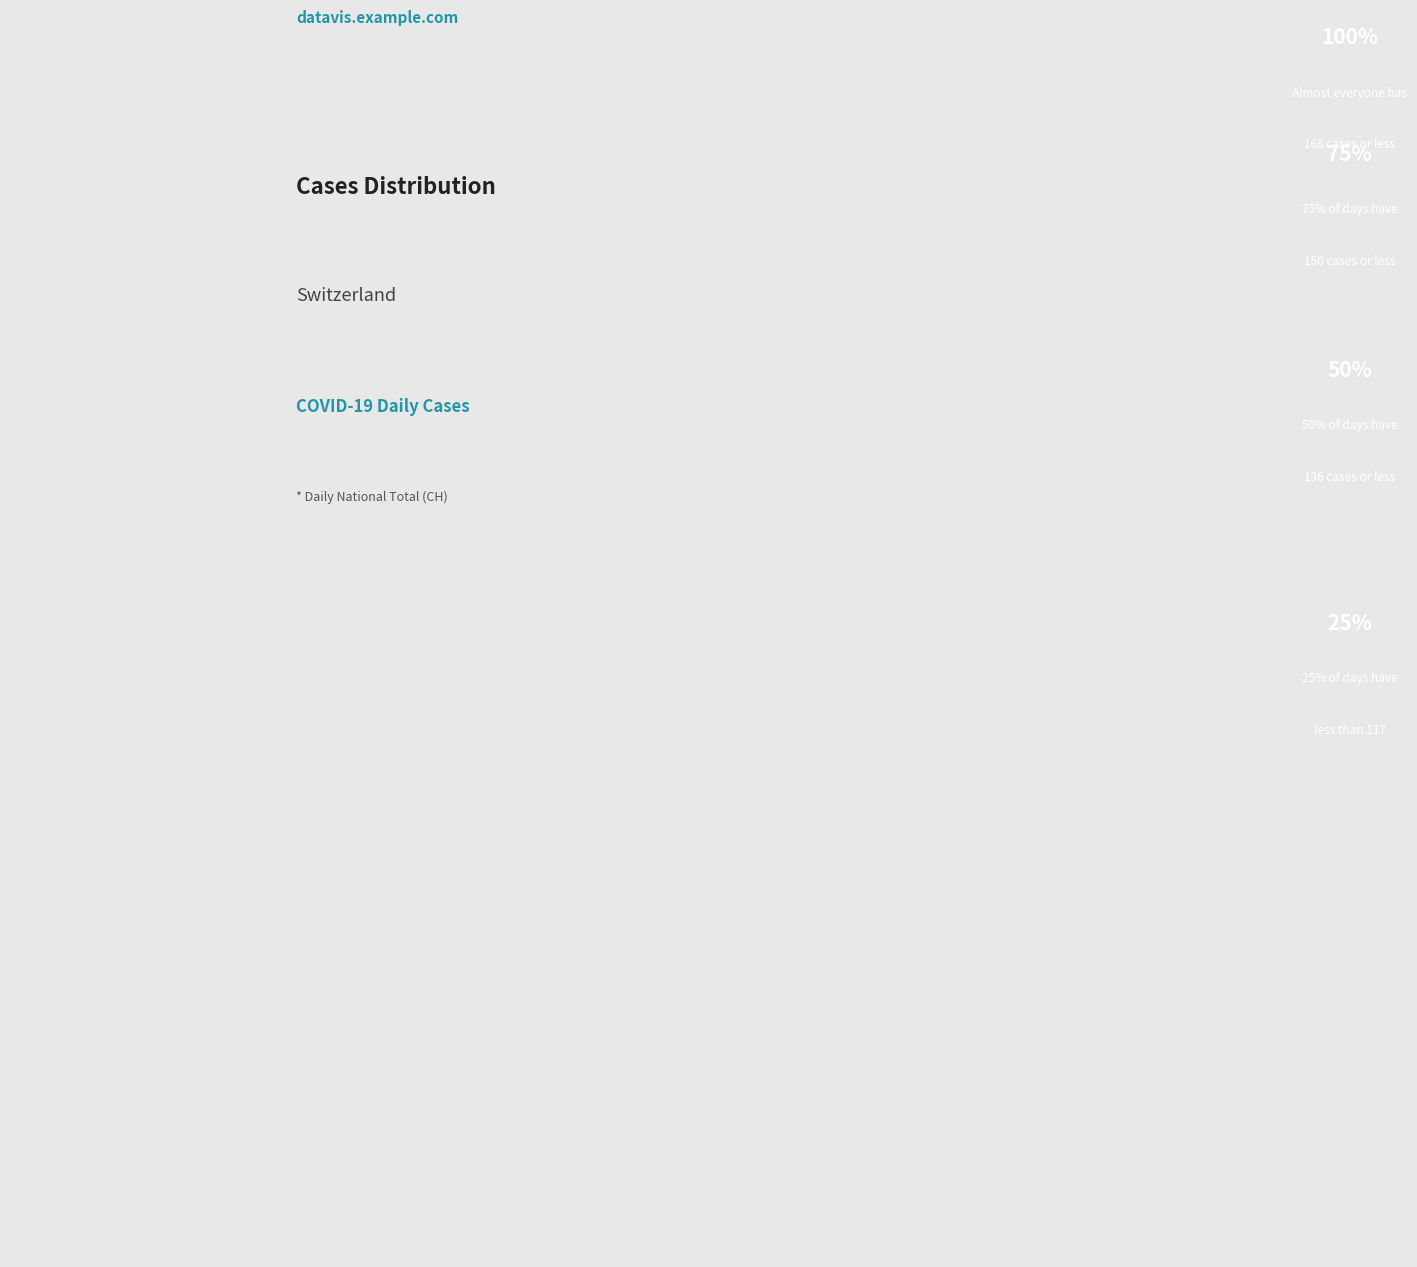

Is there a majority slice in this chart?

No